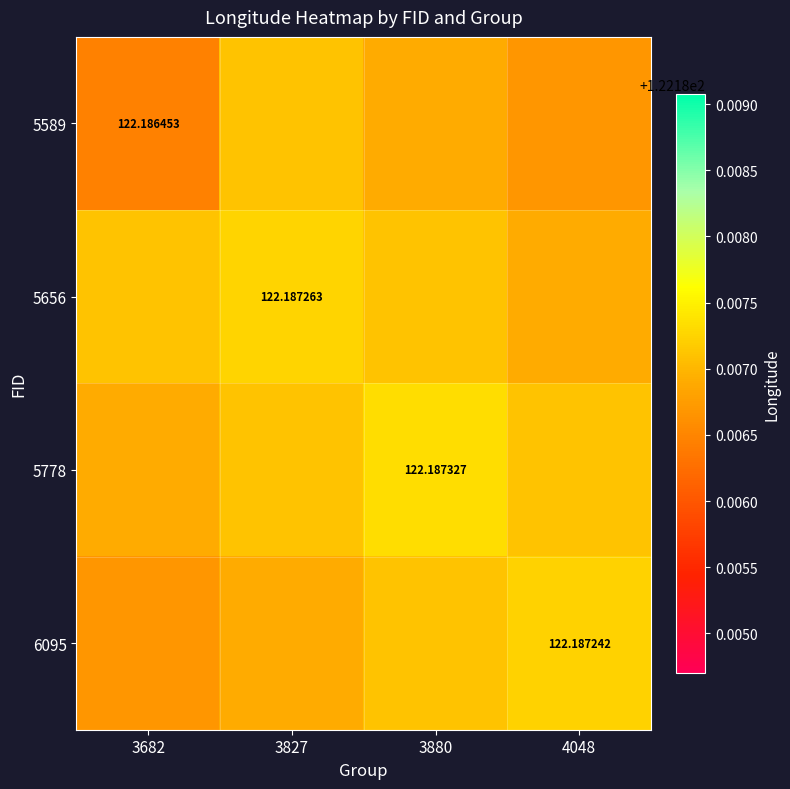

Count the 5656 values in the range 122 to 123.

4